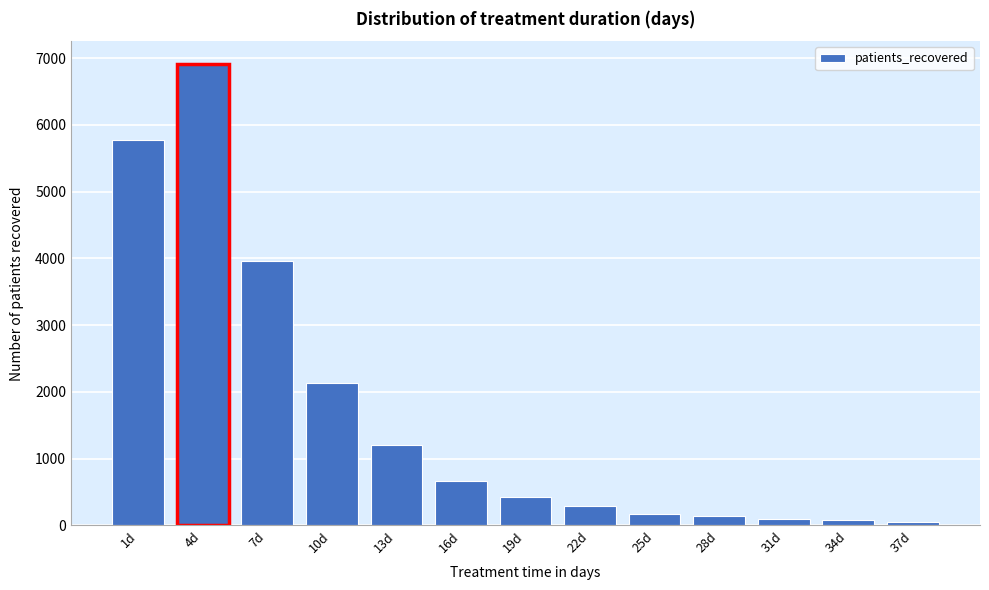

Where is the data nearest to the value 3476?

7d